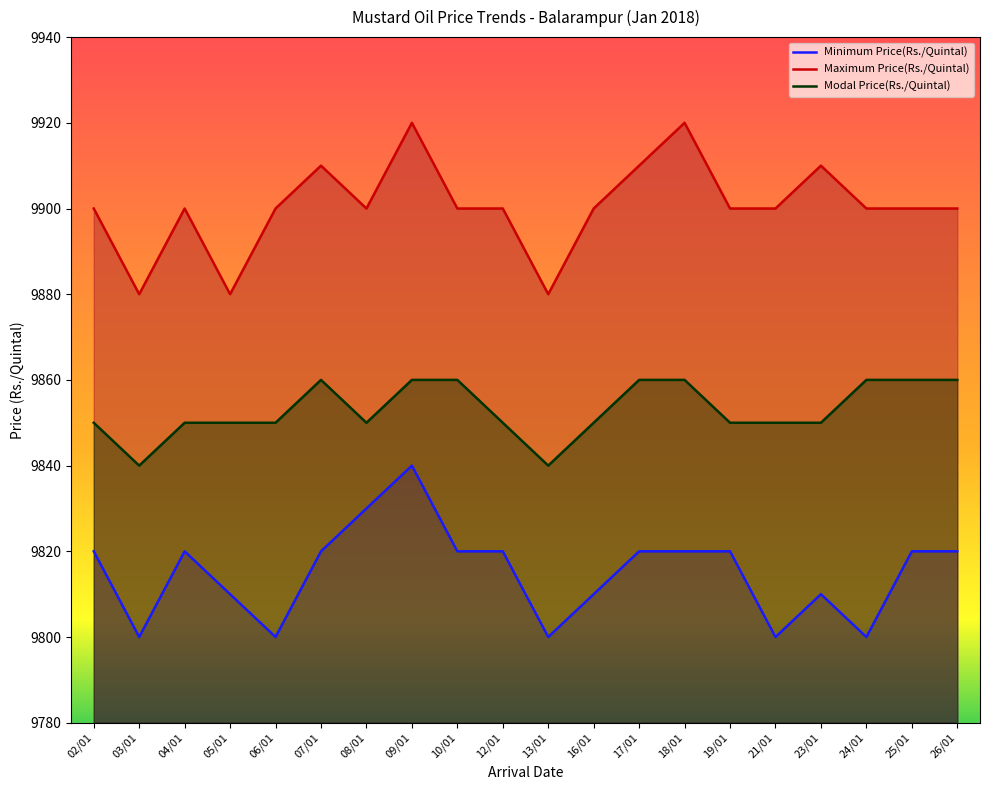

Reading left to right, transcribe all the data shown in this chart.

Minimum Price(Rs./Quintal): 02/01=9820	03/01=9800	04/01=9820	05/01=9810	06/01=9800	07/01=9820	08/01=9830	09/01=9840	10/01=9820	12/01=9820	13/01=9800	16/01=9810	17/01=9820	18/01=9820	19/01=9820	21/01=9800	23/01=9810	24/01=9800	25/01=9820	26/01=9820
Maximum Price(Rs./Quintal): 02/01=9900	03/01=9880	04/01=9900	05/01=9880	06/01=9900	07/01=9910	08/01=9900	09/01=9920	10/01=9900	12/01=9900	13/01=9880	16/01=9900	17/01=9910	18/01=9920	19/01=9900	21/01=9900	23/01=9910	24/01=9900	25/01=9900	26/01=9900
Modal Price(Rs./Quintal): 02/01=9850	03/01=9840	04/01=9850	05/01=9850	06/01=9850	07/01=9860	08/01=9850	09/01=9860	10/01=9860	12/01=9850	13/01=9840	16/01=9850	17/01=9860	18/01=9860	19/01=9850	21/01=9850	23/01=9850	24/01=9860	25/01=9860	26/01=9860